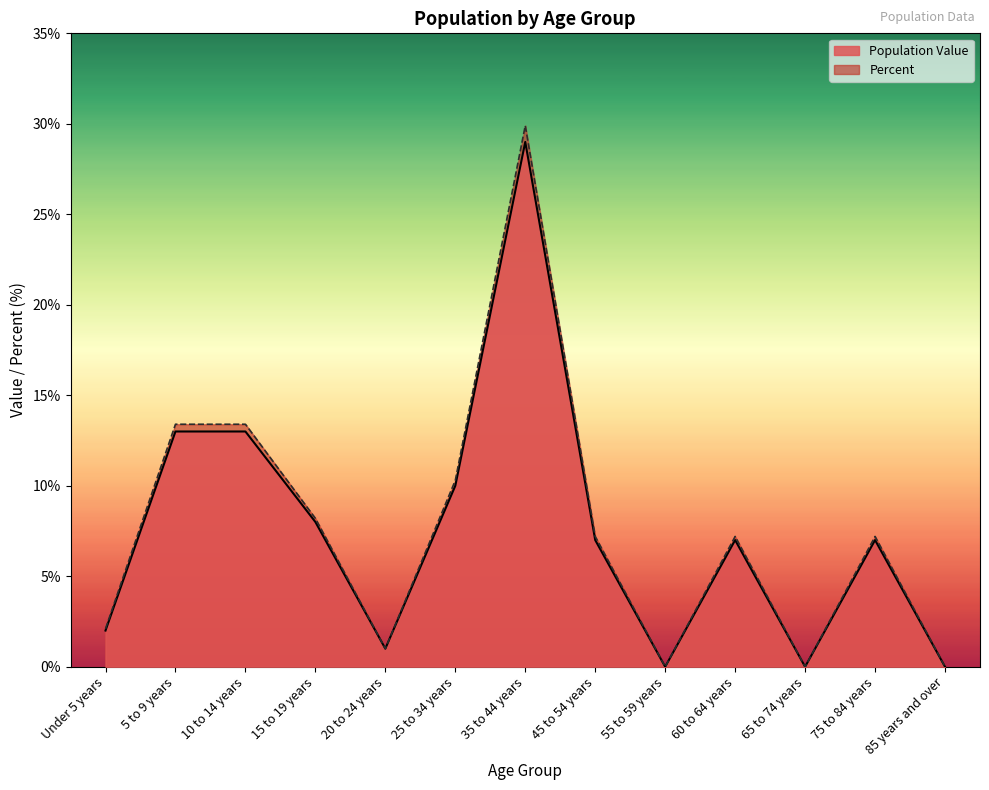

How many data points does each series have?

13